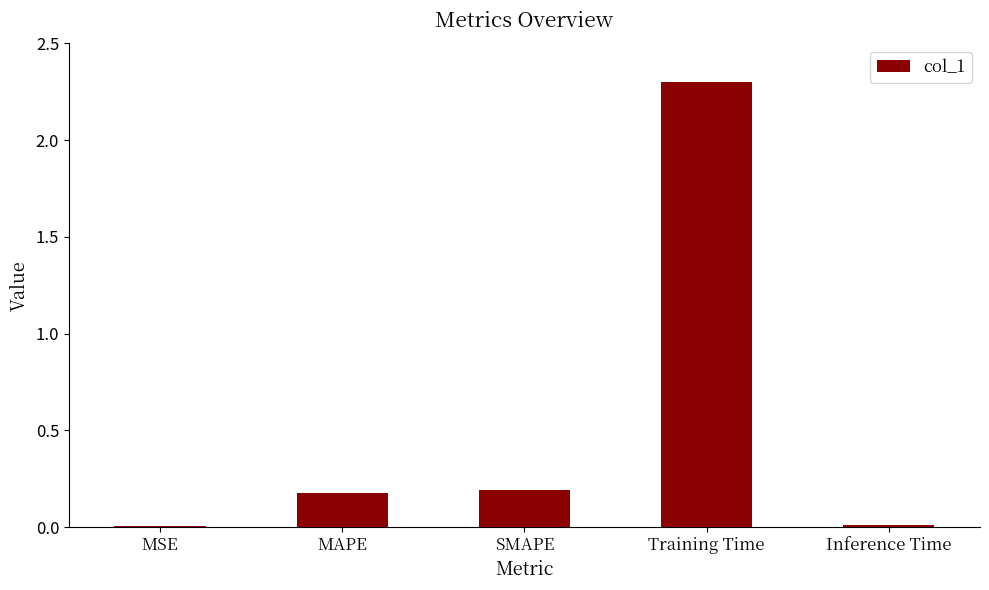

Is it true that the value at MAPE is 0.3?

False